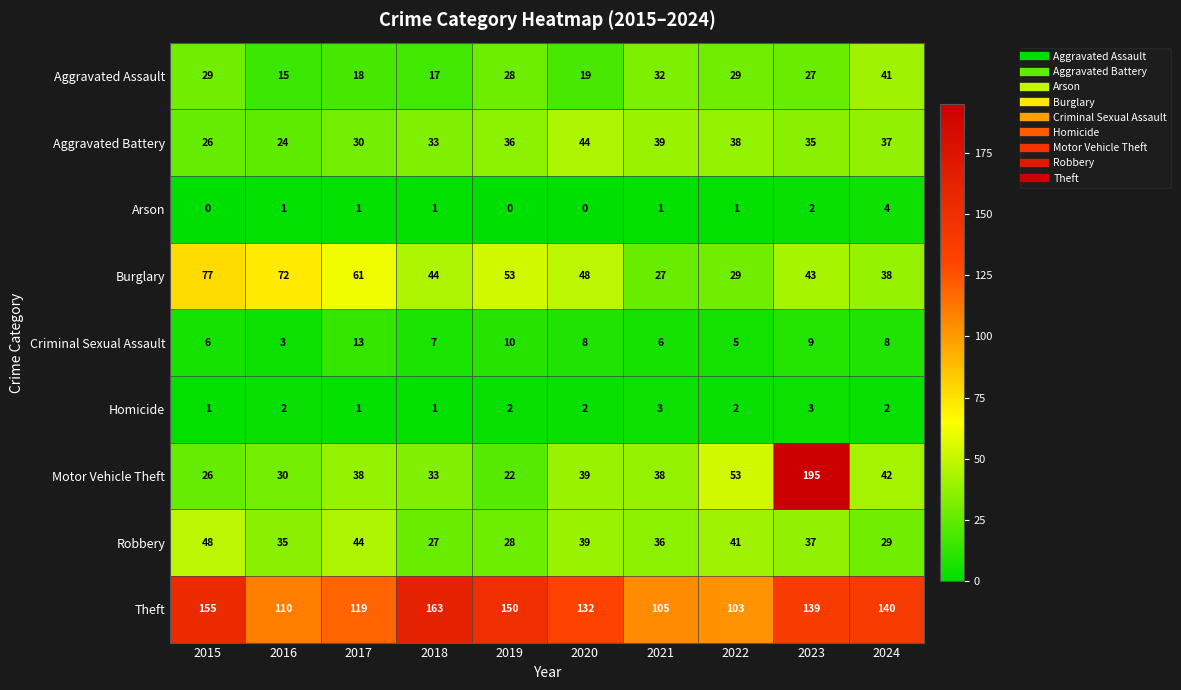

Which label corresponds to the largest value in the chart?

2023